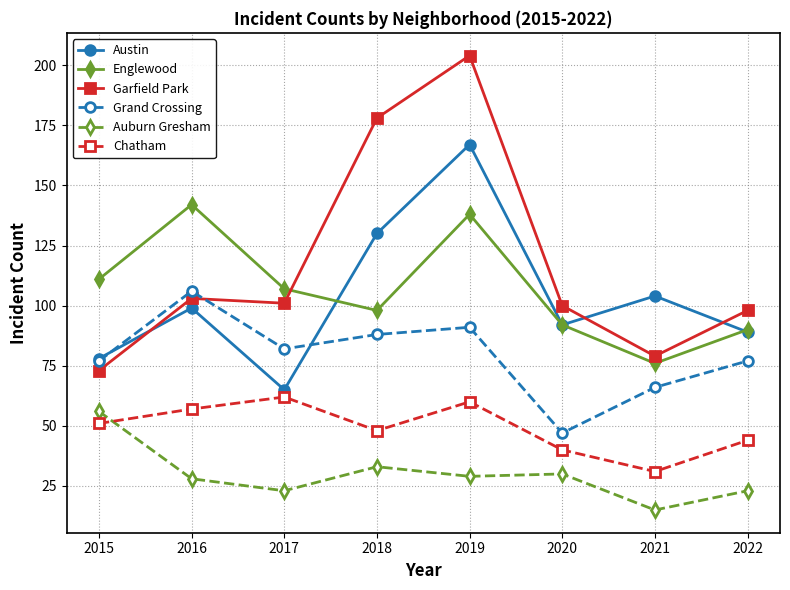

What is the difference between the highest and lowest values at 2016?

114